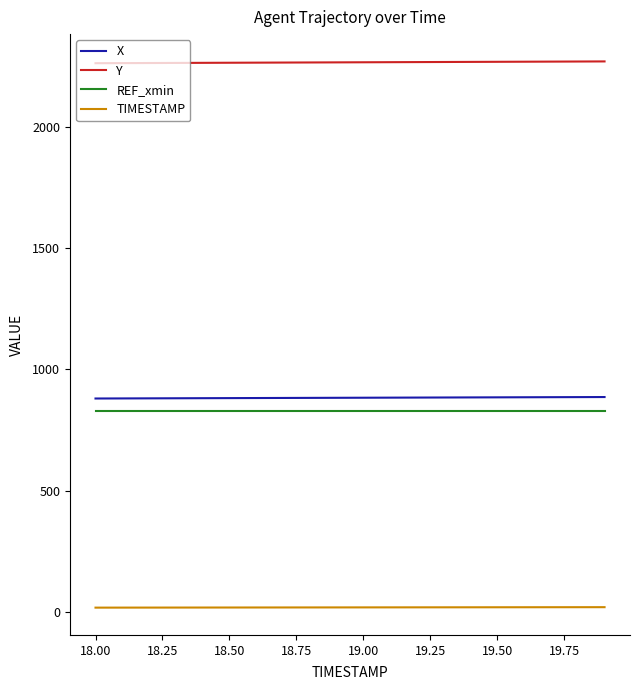

What is the lowest value of the X series?

879.6